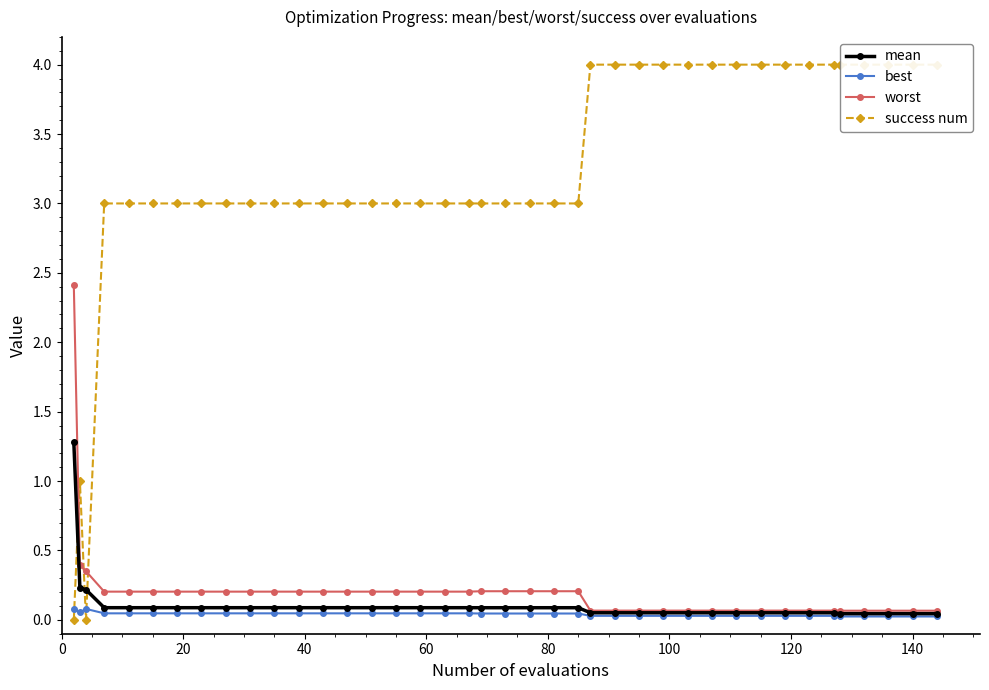

What are all the series names shown in the legend?

mean, best, worst, success num